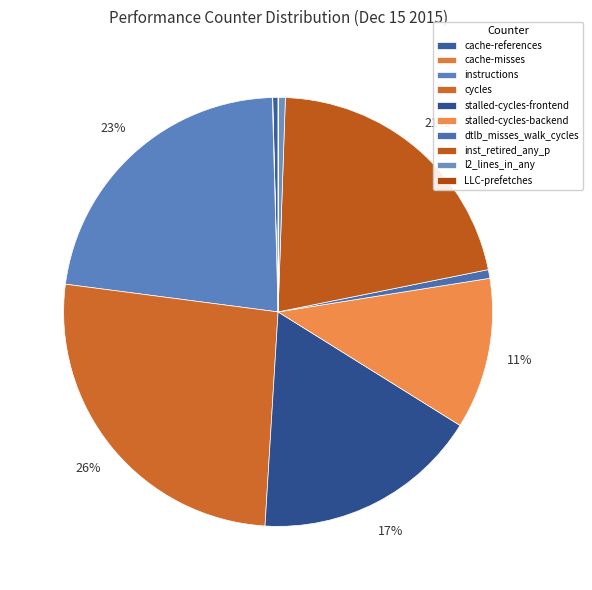

Combined, do LLC-prefetches and instructions account for over 50%?

No